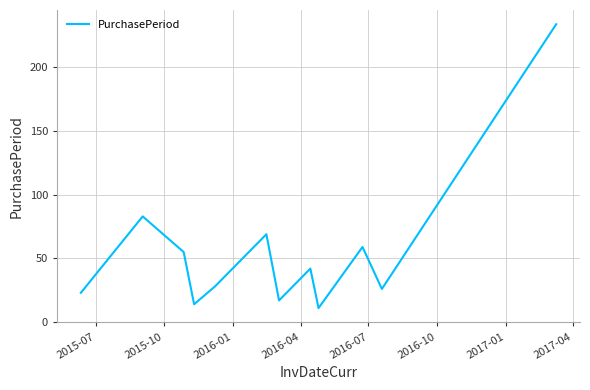

What is the smallest value displayed?

11